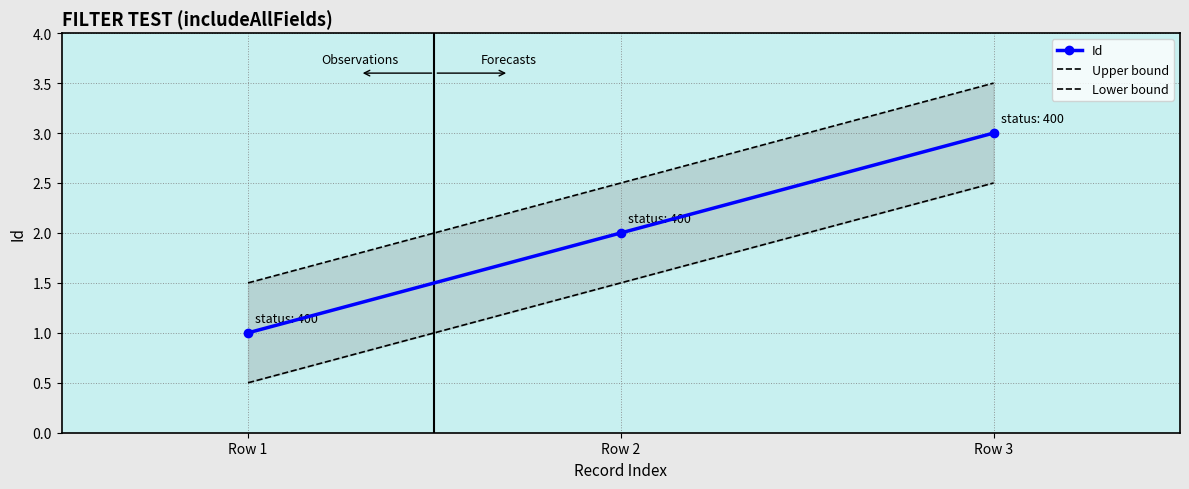

How many lines are shown in the chart?

3